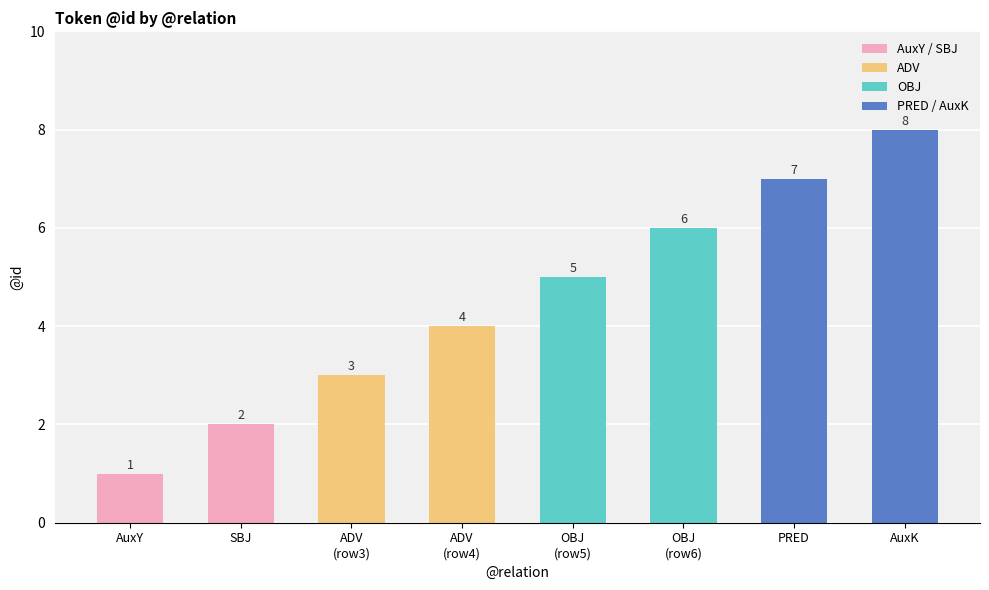

What is the value of the 1st bar from the left?

1